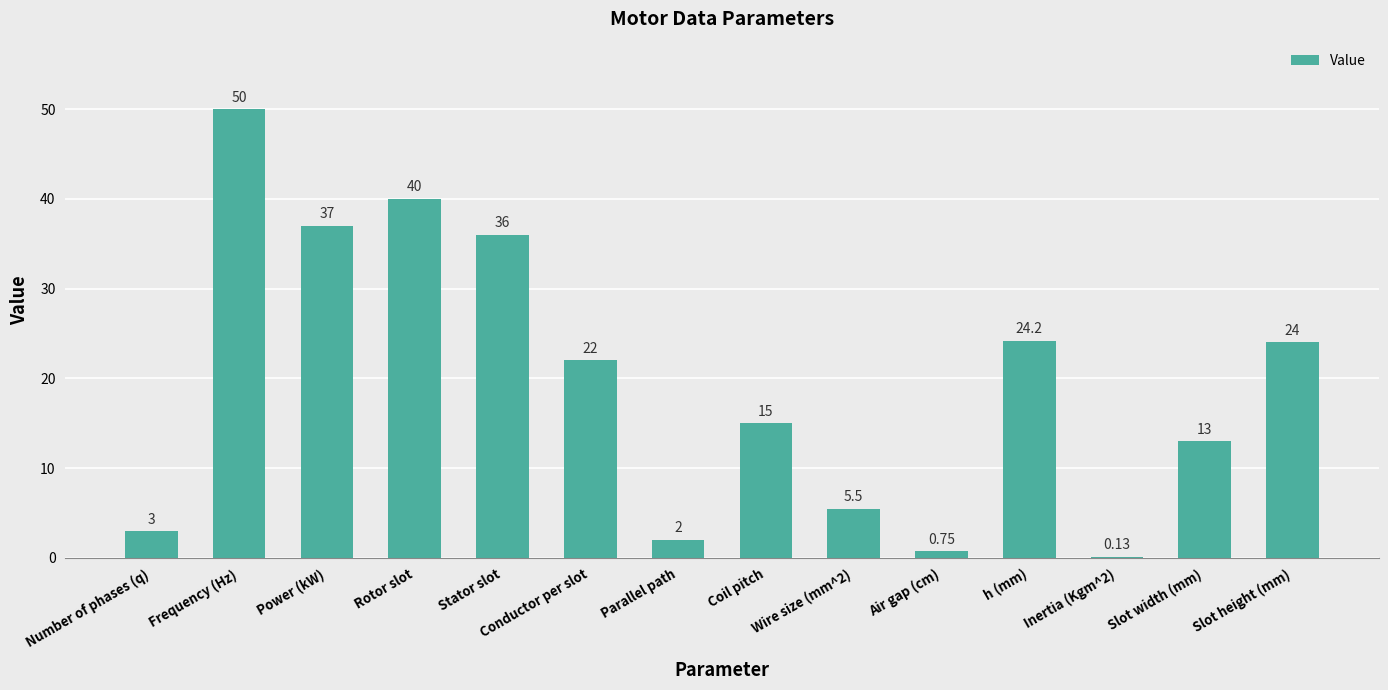

What is the maximum value shown in the chart?

50.0